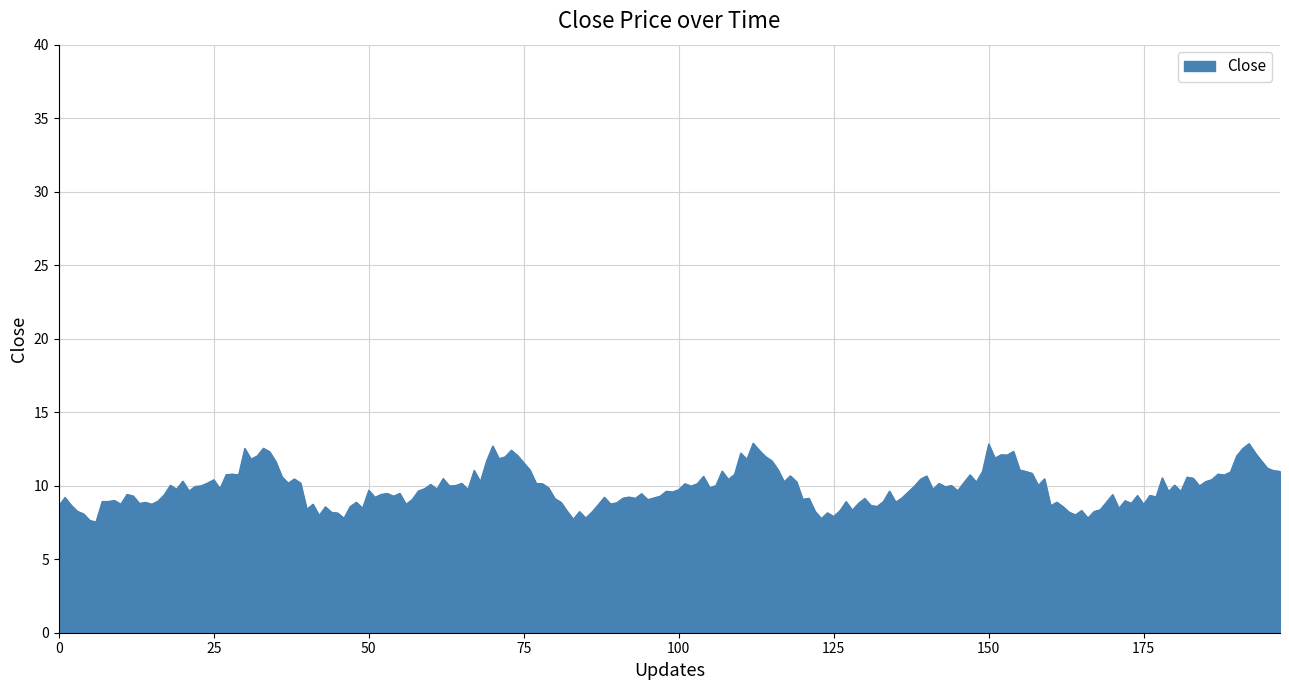

What is the greatest value displayed?

12.9